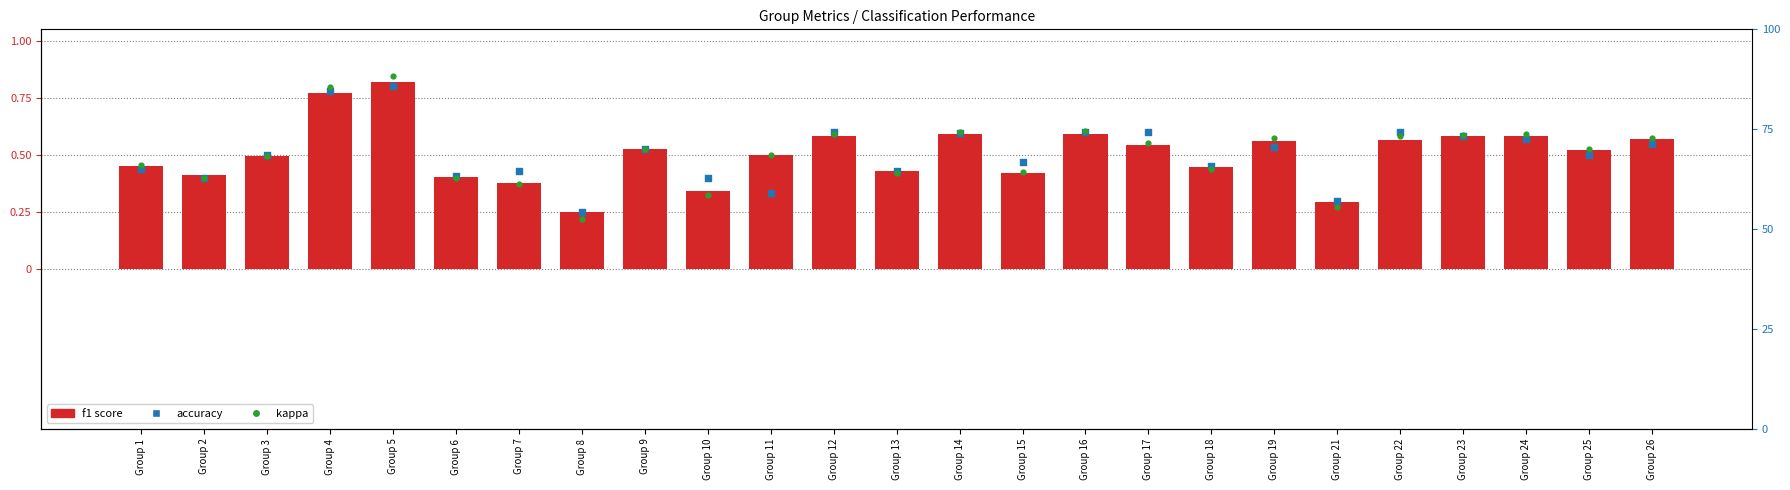

Which series has the widest spread of Y values?

kappa